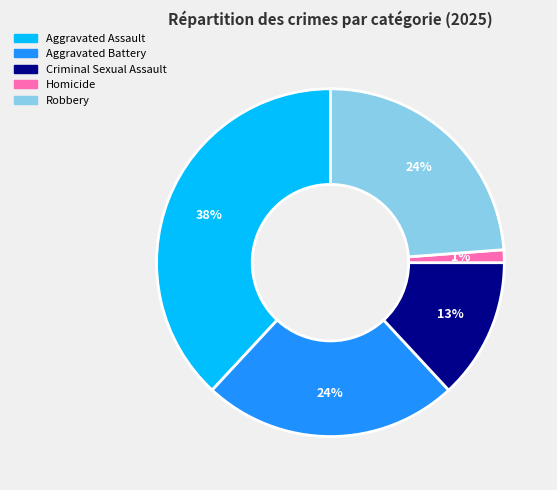

Between Robbery and Criminal Sexual Assault, which is larger?

Robbery